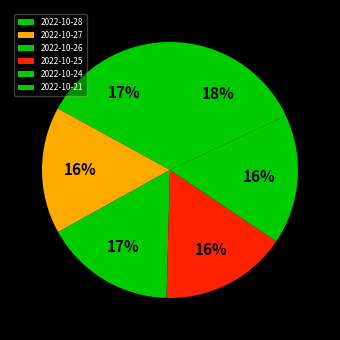

To the nearest percent, what is the average slice percentage?

17%